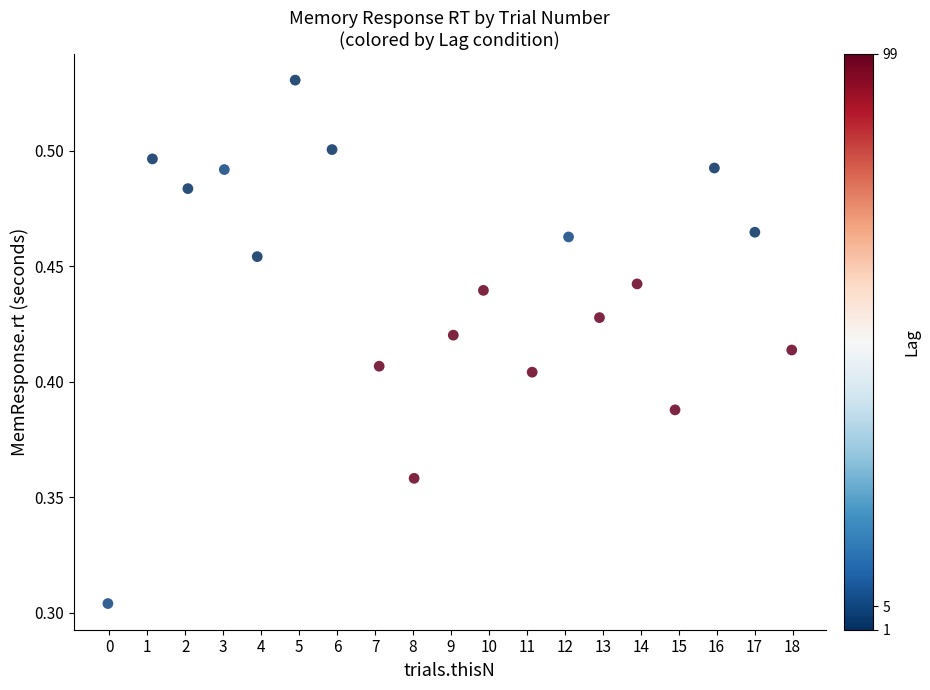

What is the range of X values (max minus min)?

18.0